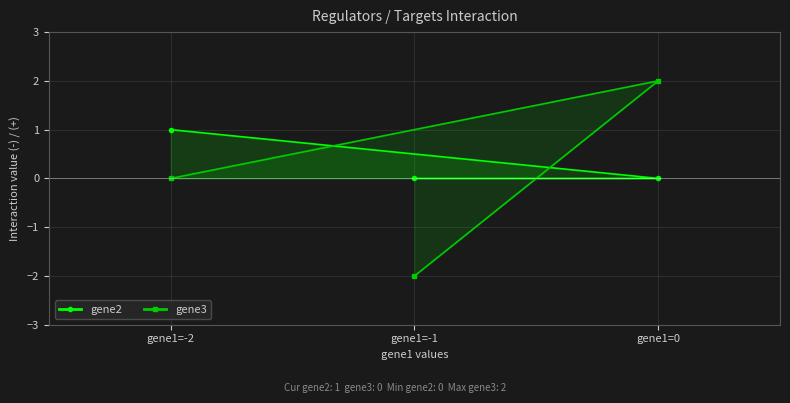

What is the difference between the maximum and minimum values in the gene2 series?

1